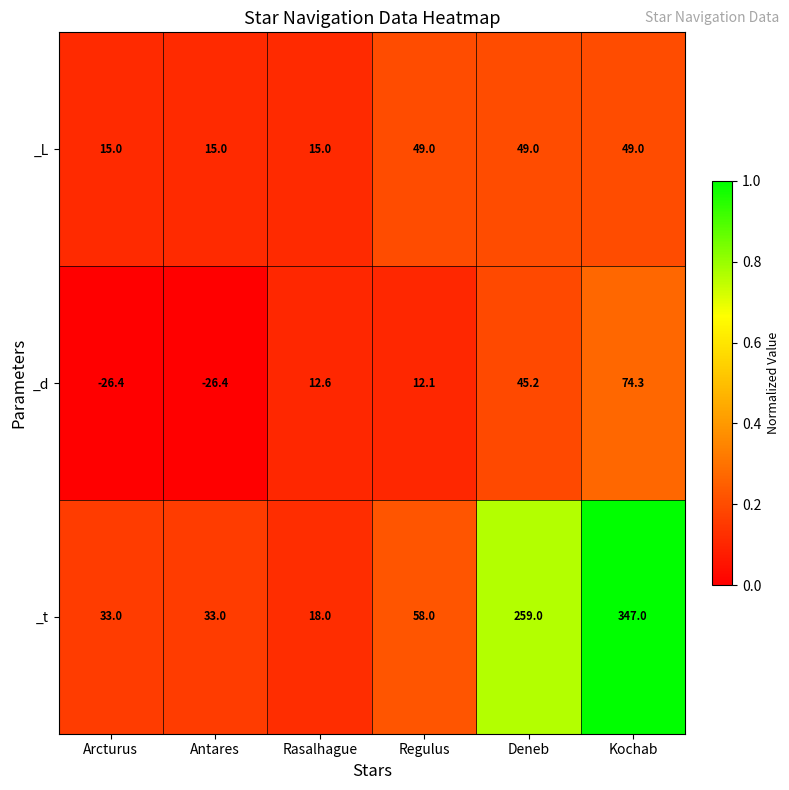

At which category is the sum across all series the highest?

Kochab